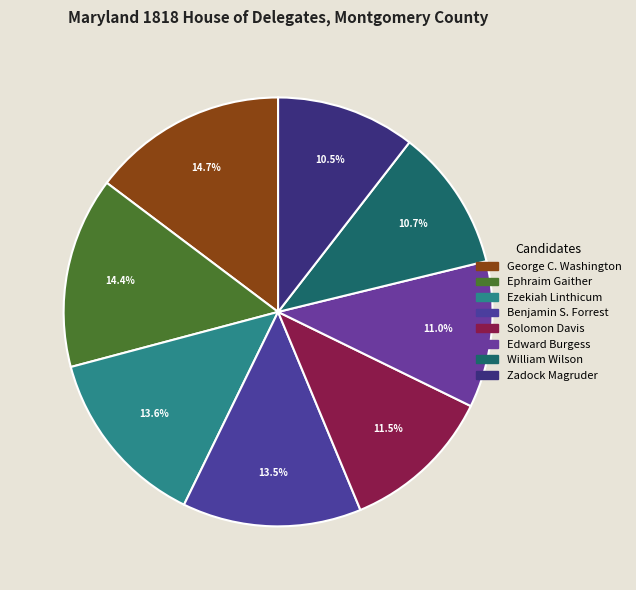

Does any single category account for the majority?

No